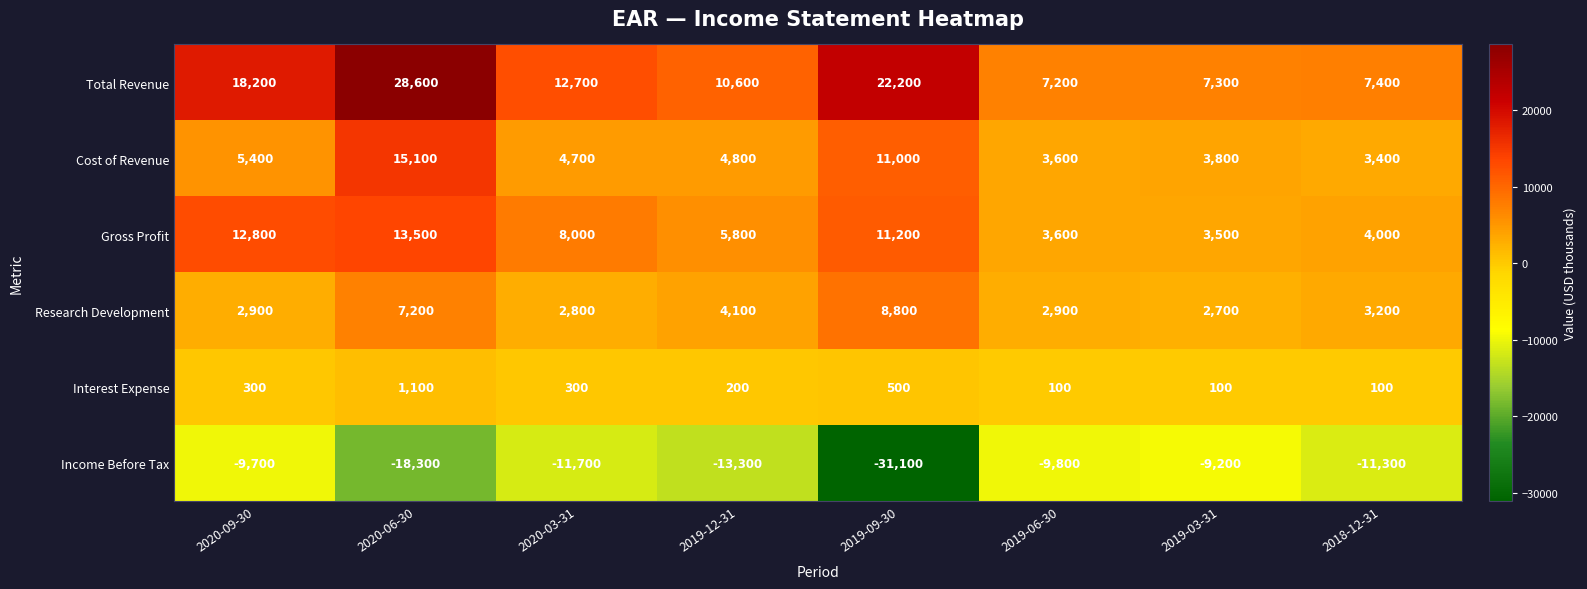

What value does the Cost of Revenue series have at 2020-03-31?

4700